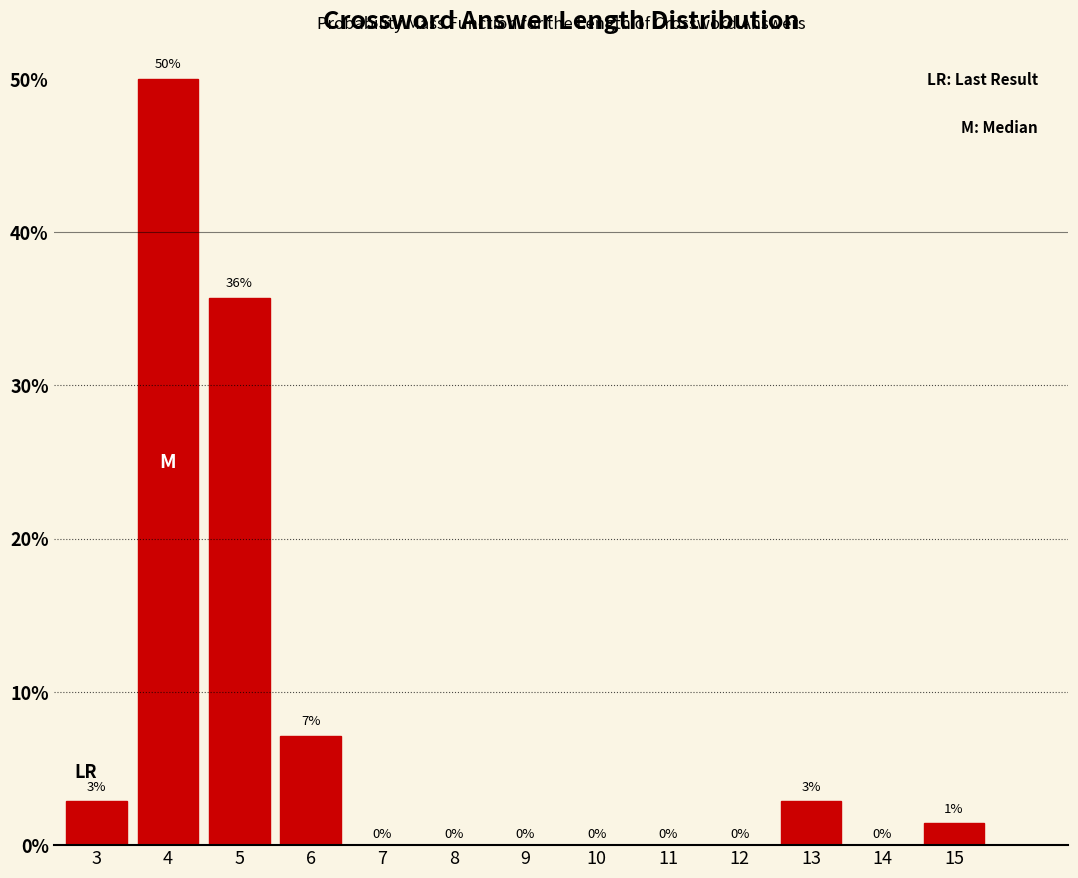

What is the greatest value displayed?

50.0